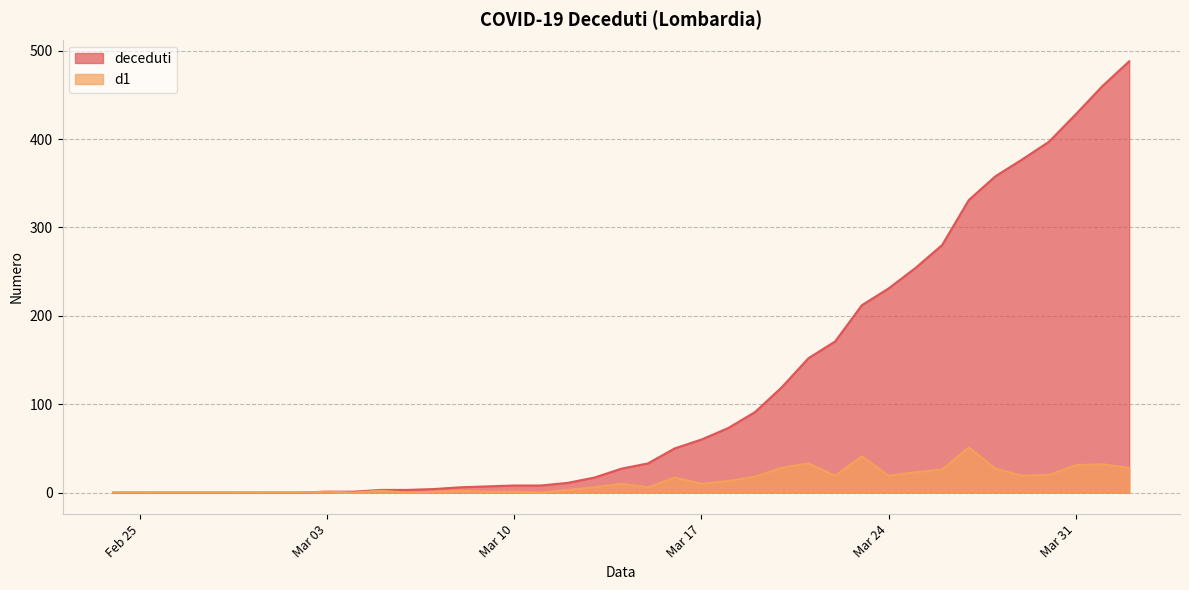

At which label does deceduti reach its peak?

2020-04-02